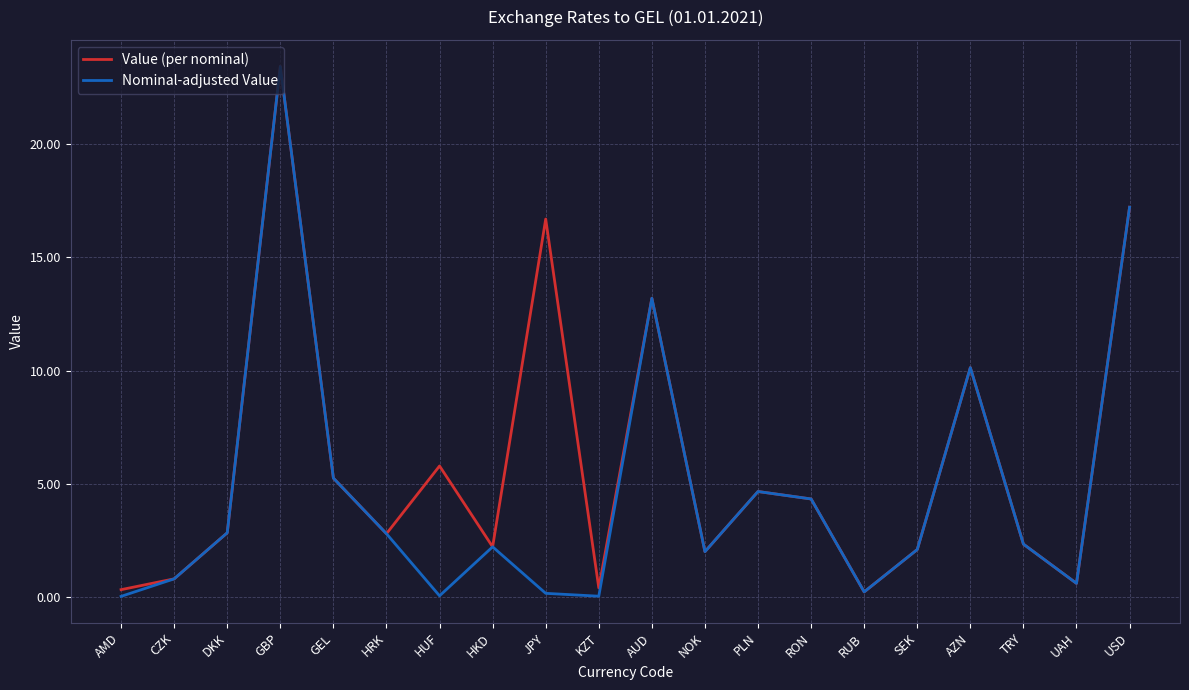

Which series has the largest total across all categories?

Value (per nominal)